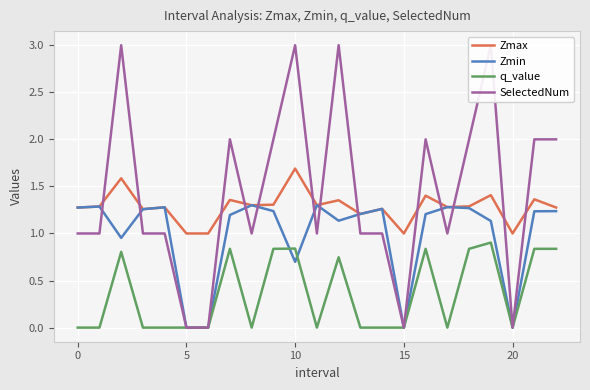

What is the total value across all series at 18?

5.4